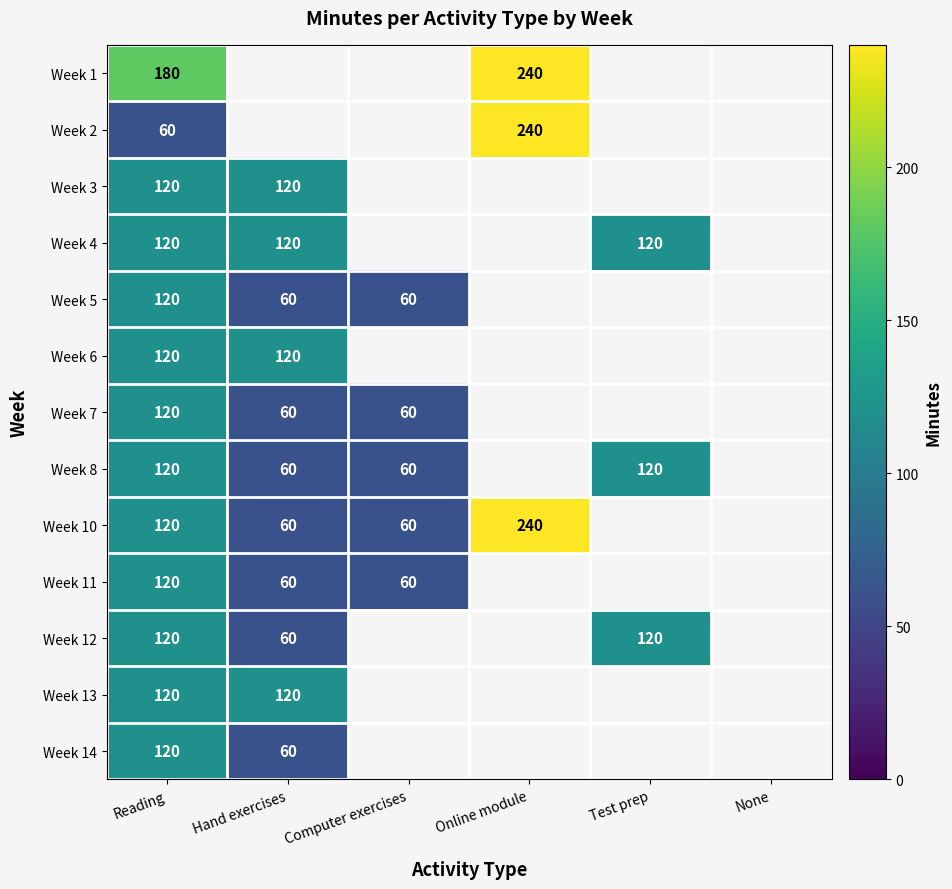

Is it true that Week 4 equals 120 at Reading?

True